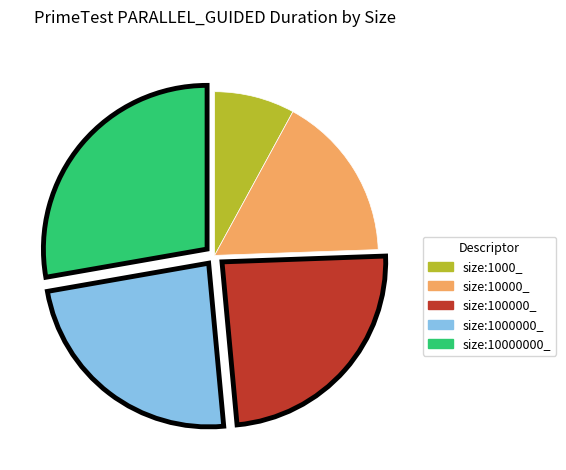

What is the ratio of the value at size:100000_ to the value at size:1000000_?

1.0